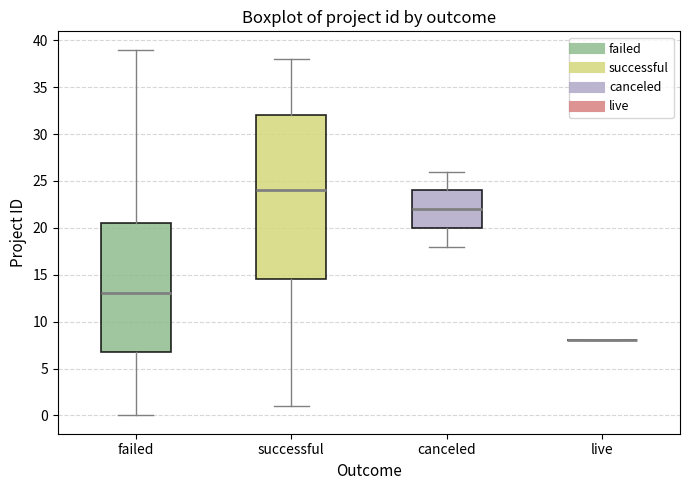

Reading left to right, read every box against the y-axis: the position of its median line, the range the box covers, and the ends of its whiskers. The values are not printed on the chart, so give them approximately, as read against the axis.

failed: median 13.0, box 7.0 to 20.5, whiskers 0.0 to 39.0
successful: median 24.0, box 14.5 to 32.0, whiskers 1.0 to 38.0
canceled: median 22.0, box 20.0 to 24.0, whiskers 18.0 to 26.0
live: box collapsed to a line at 8.0, whiskers 8.0 to 8.0